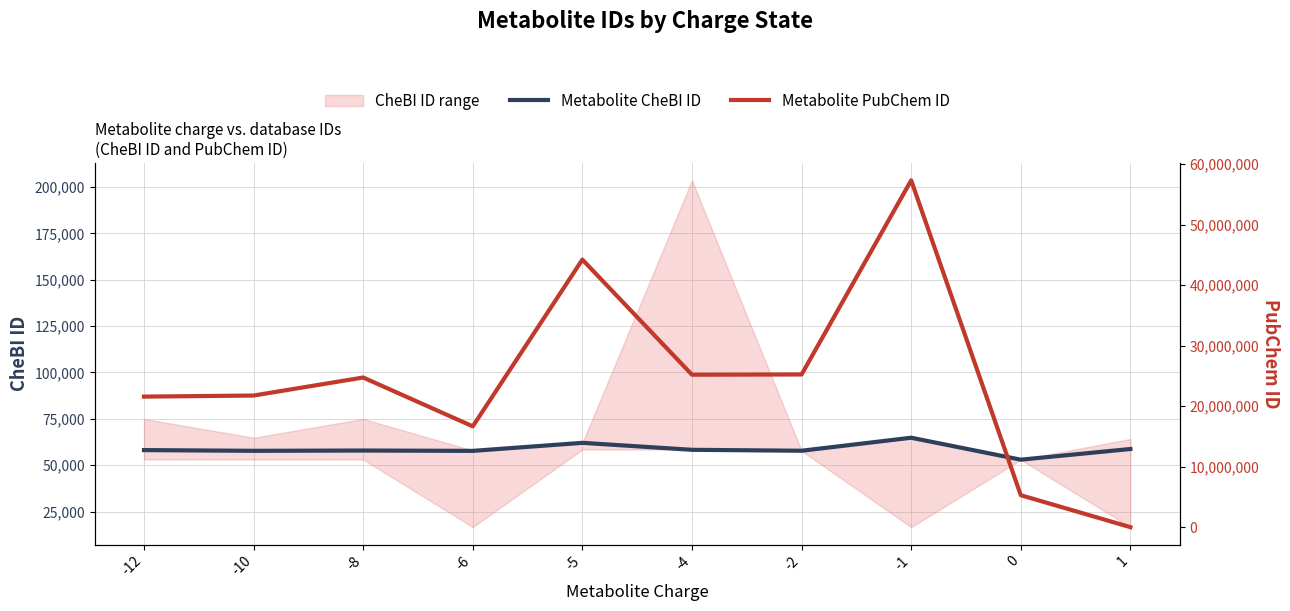

Rank the series by their maximum value, from highest to lowest.

Metabolite PubChem ID, Metabolite CheBI ID